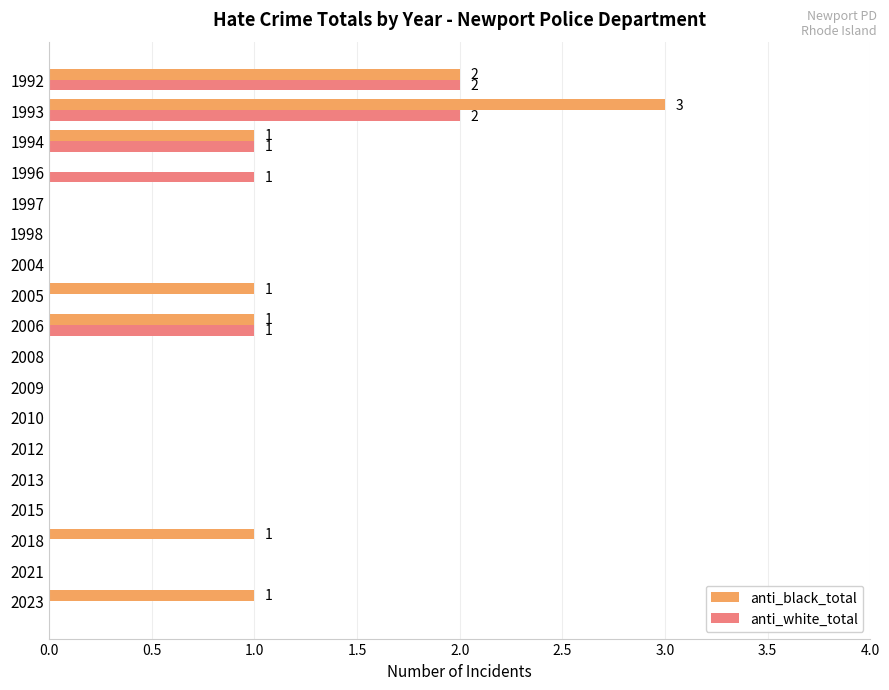

Which series has the largest range (max minus min)?

anti_black_total